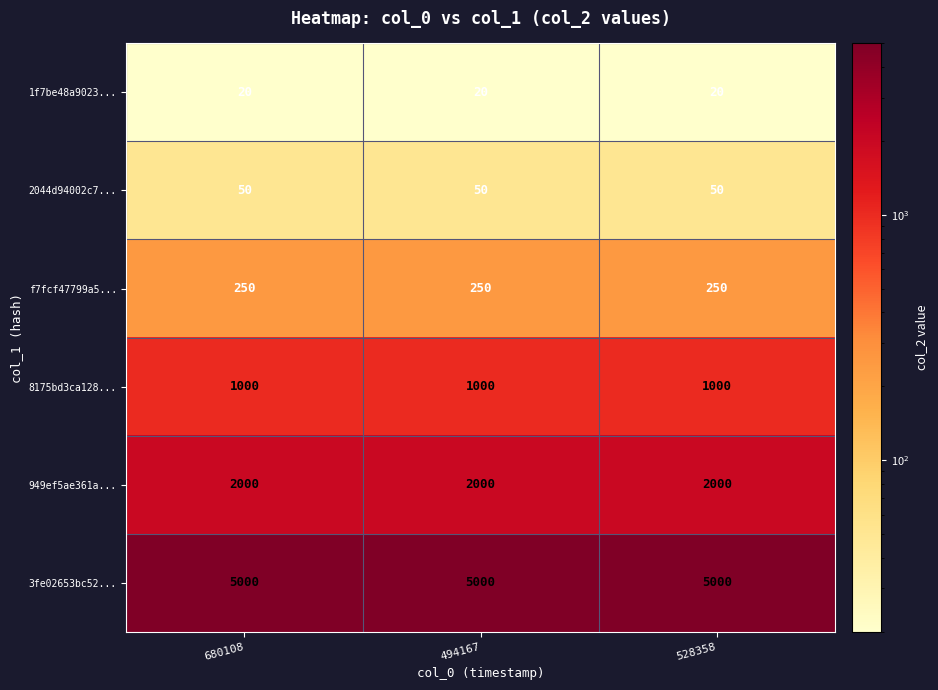

What is the difference between the highest and lowest values at 528358?

4980